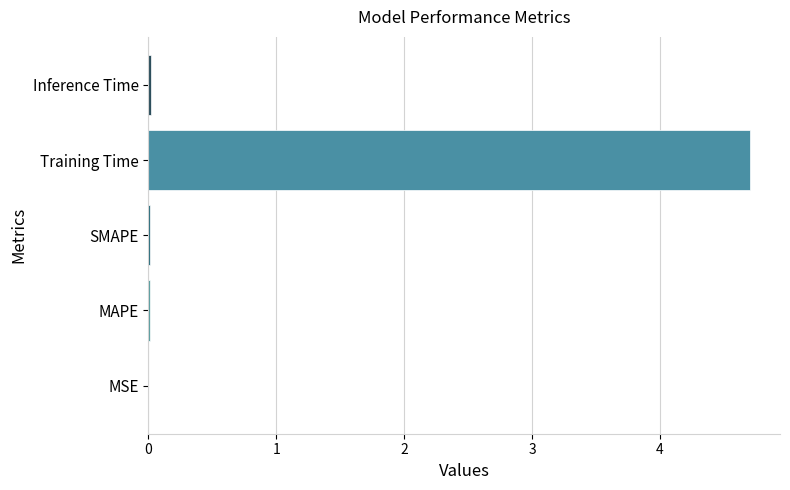

What is the maximum value shown in the chart?

4.7